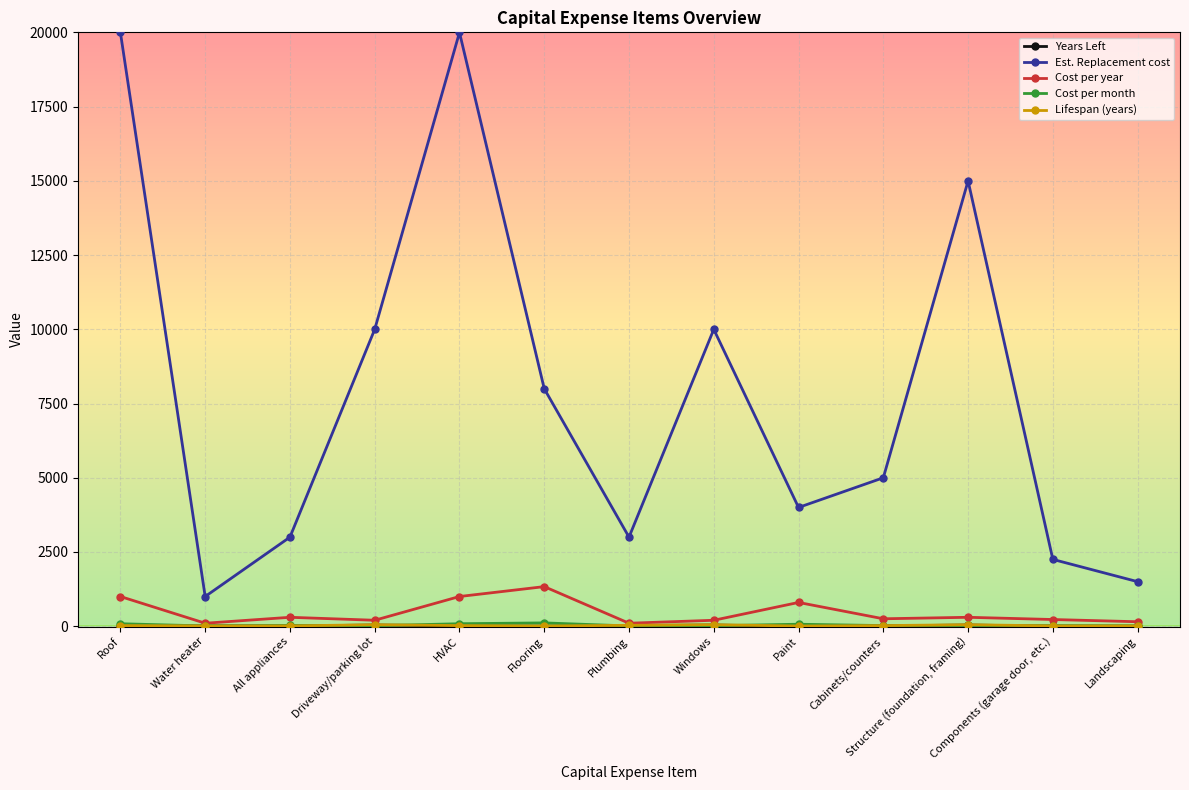

What is the difference between the second highest and second lowest values in the Est. Replacement cost series?

18500.0